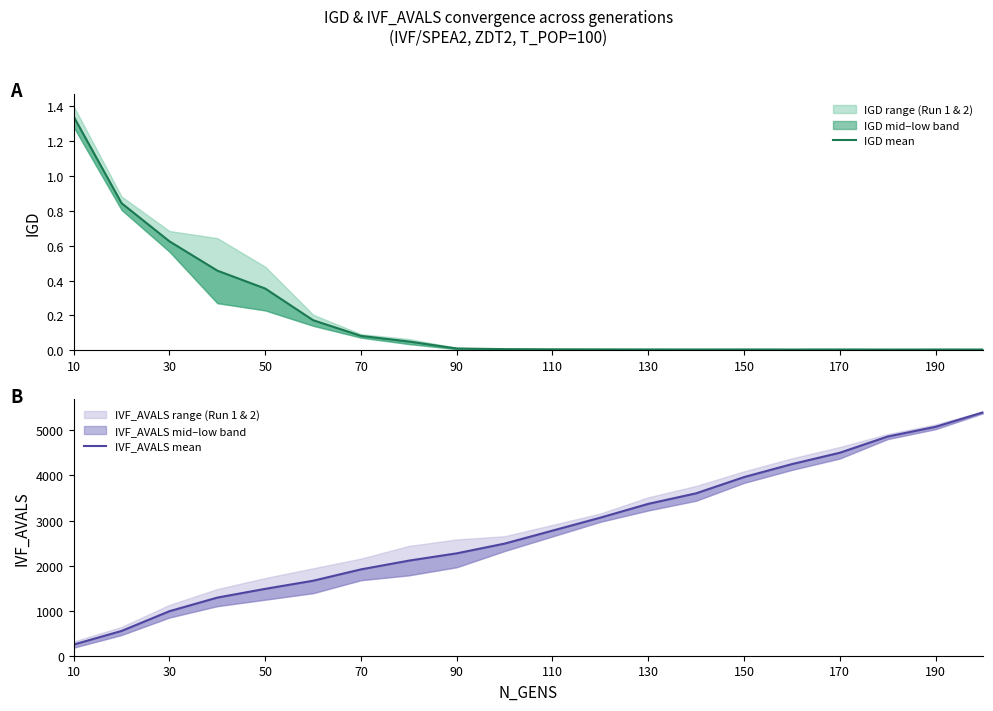

List the series in order of their overall mean, highest first.

IVF_AVALS mean, IGD mean